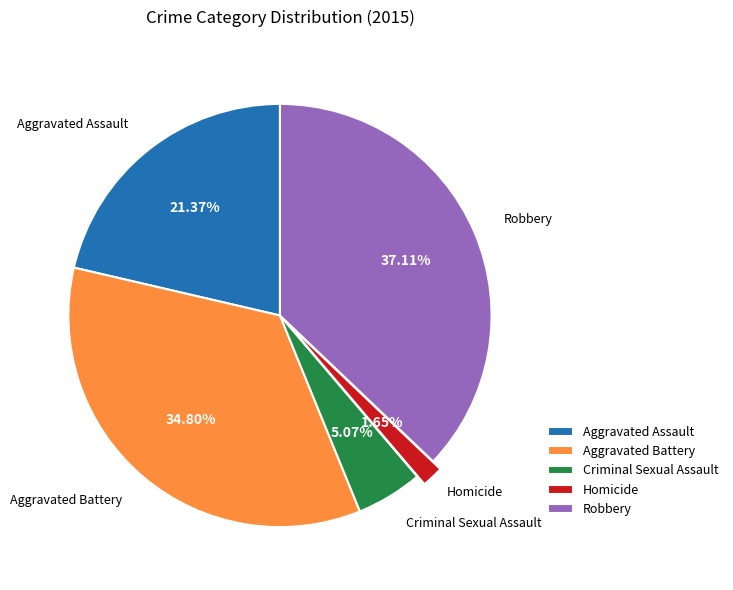

True or false: Aggravated Assault accounts for 29% of the total.

False